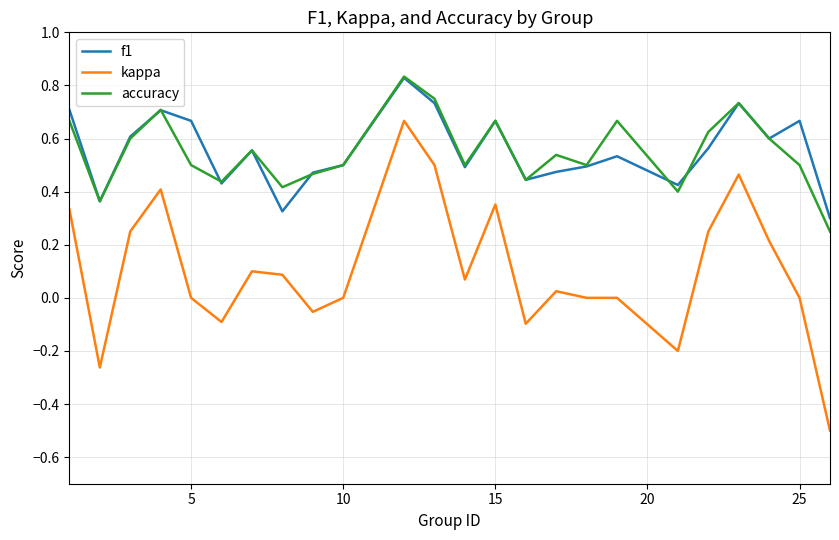

True or false: accuracy and kappa intersect in this chart.

False